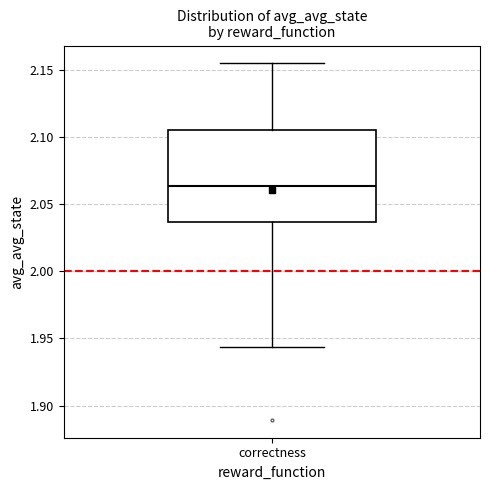

Where does the lower whisker of the box for correctness end on the y-axis? The values are not printed on the chart, so give them approximately, as read against the axis.

1.945